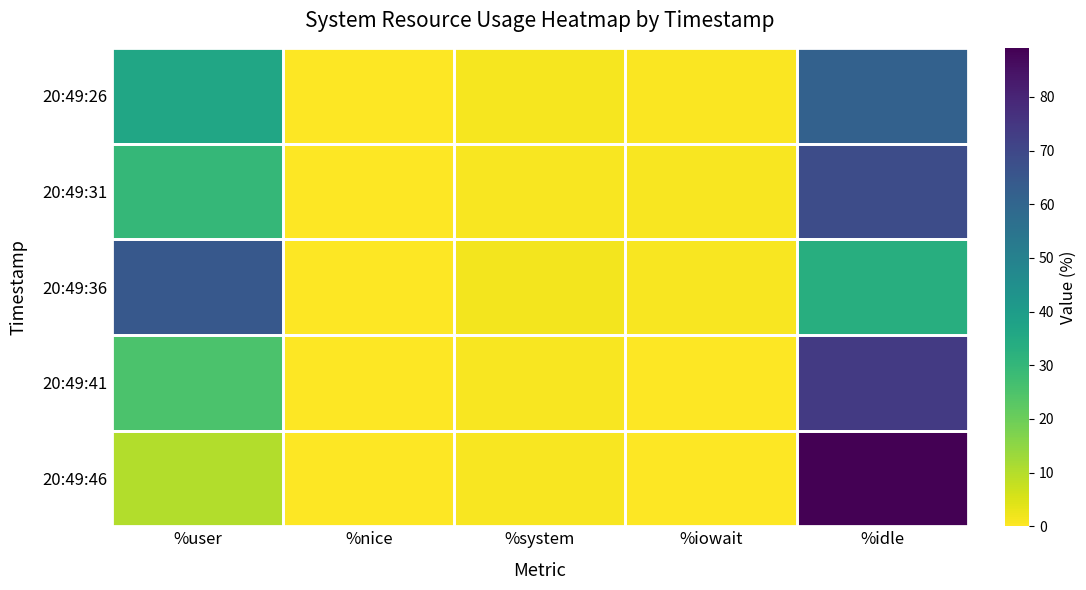

At how many categories does at least one series exceed 73?

1